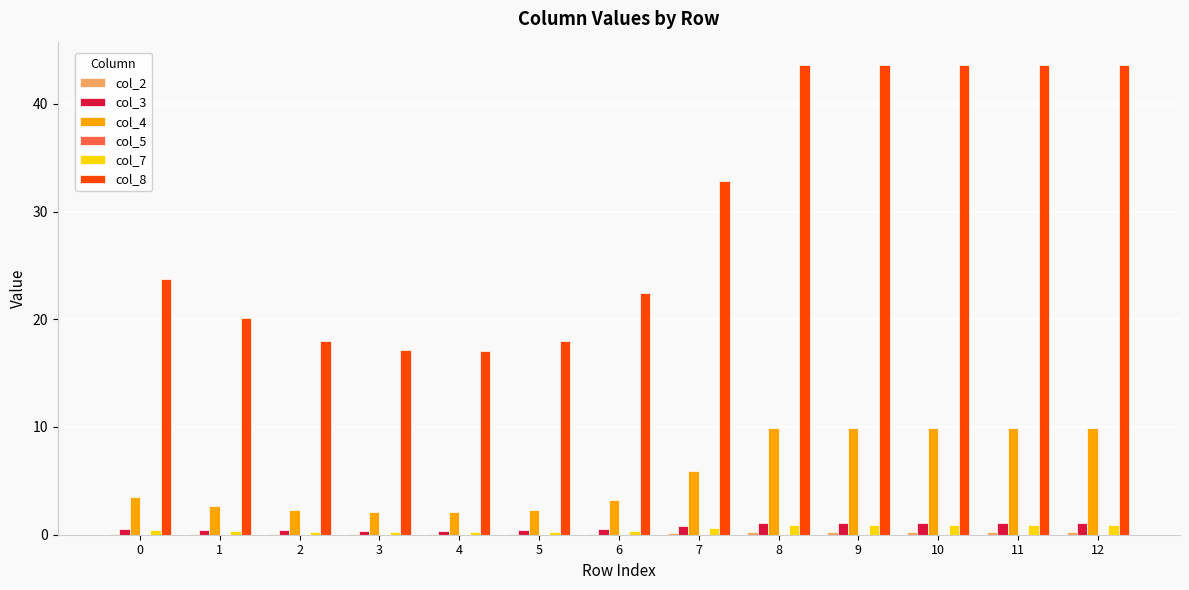

How many data points does each series have?

13